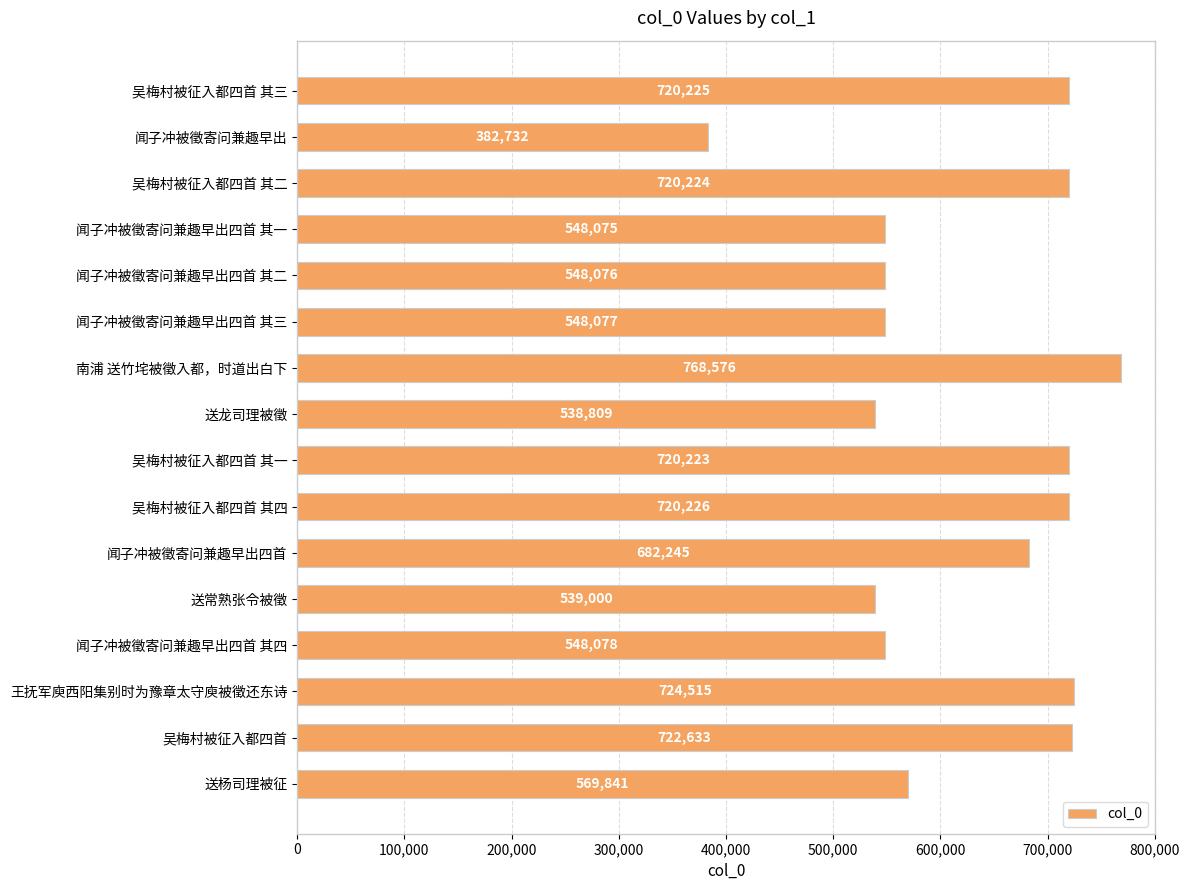

List the labels in order of value, smallest first.

闻子冲被徵寄问兼趣早出, 送龙司理被徵, 送常熟张令被徵, 闻子冲被徵寄问兼趣早出四首 其一, 闻子冲被徵寄问兼趣早出四首 其二, 闻子冲被徵寄问兼趣早出四首 其三, 闻子冲被徵寄问兼趣早出四首 其四, 送杨司理被征, 闻子冲被徵寄问兼趣早出四首, 吴梅村被征入都四首 其一, 吴梅村被征入都四首 其二, 吴梅村被征入都四首 其三, 吴梅村被征入都四首 其四, 吴梅村被征入都四首, 王抚军庾西阳集别时为豫章太守庾被徵还东诗, 南浦 送竹垞被徵入都，时道出白下